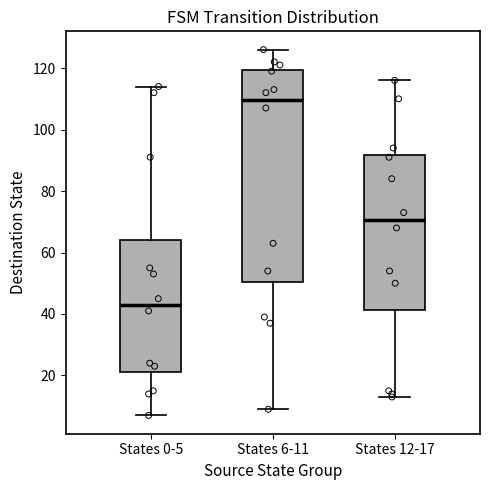

Reading left to right, read every box against the y-axis: the position of its median line, the range the box covers, and the ends of its whiskers. The values are not printed on the chart, so give them approximately, as read against the axis.

States 0-5: median 44, box 22 to 64, whiskers 8 to 114
States 6-11: median 110, box 50 to 120, whiskers 10 to 126
States 12-17: median 70, box 42 to 92, whiskers 14 to 116